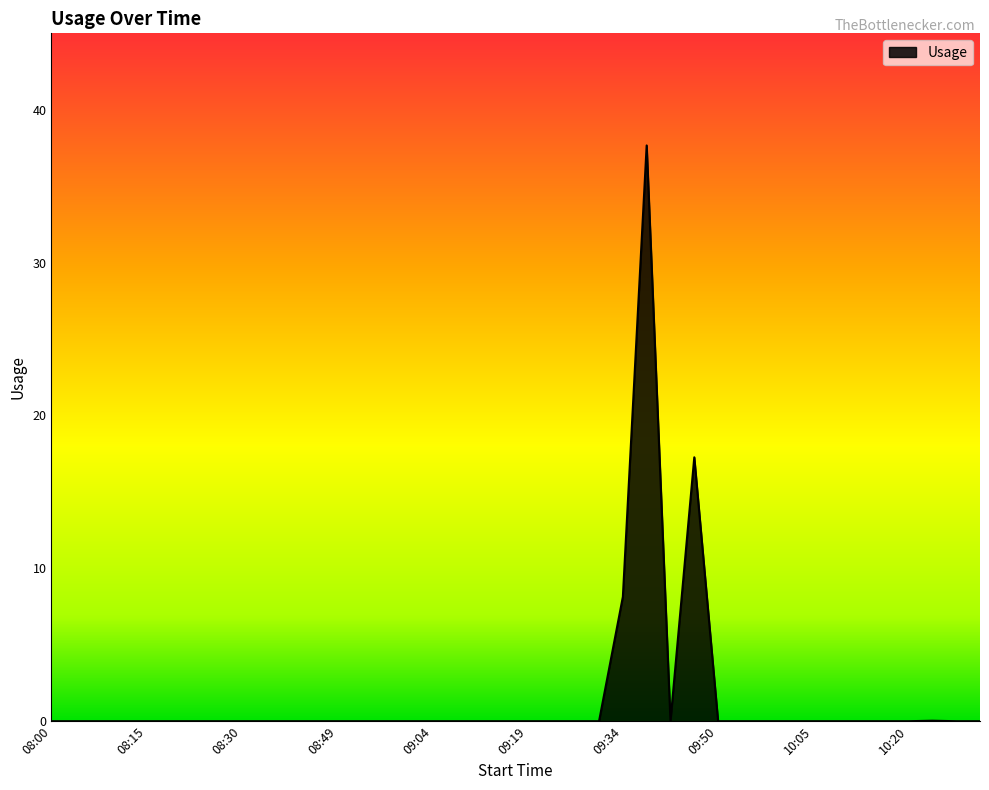

What is the maximum value shown in the chart?

37.7